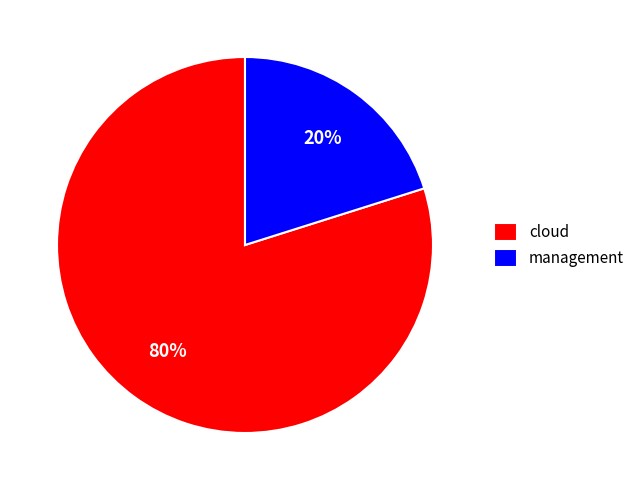

To the nearest percent, what is the average slice percentage?

50%